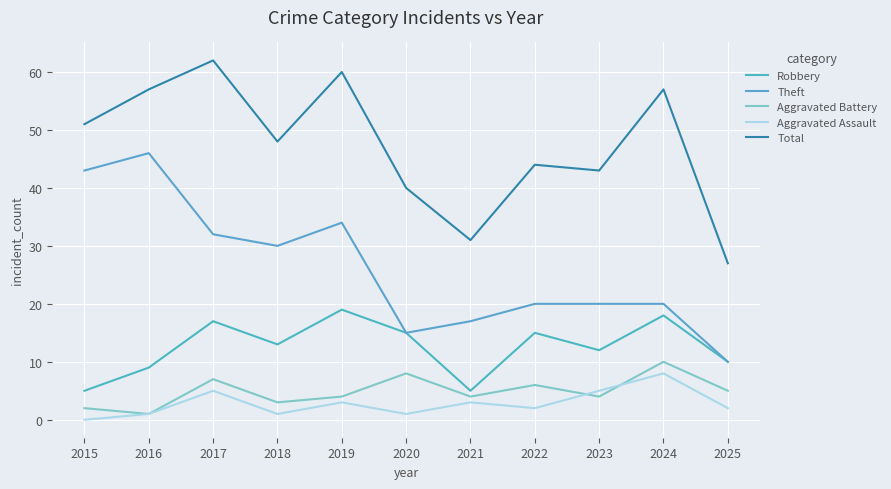

What is the maximum value shown in the chart?

62